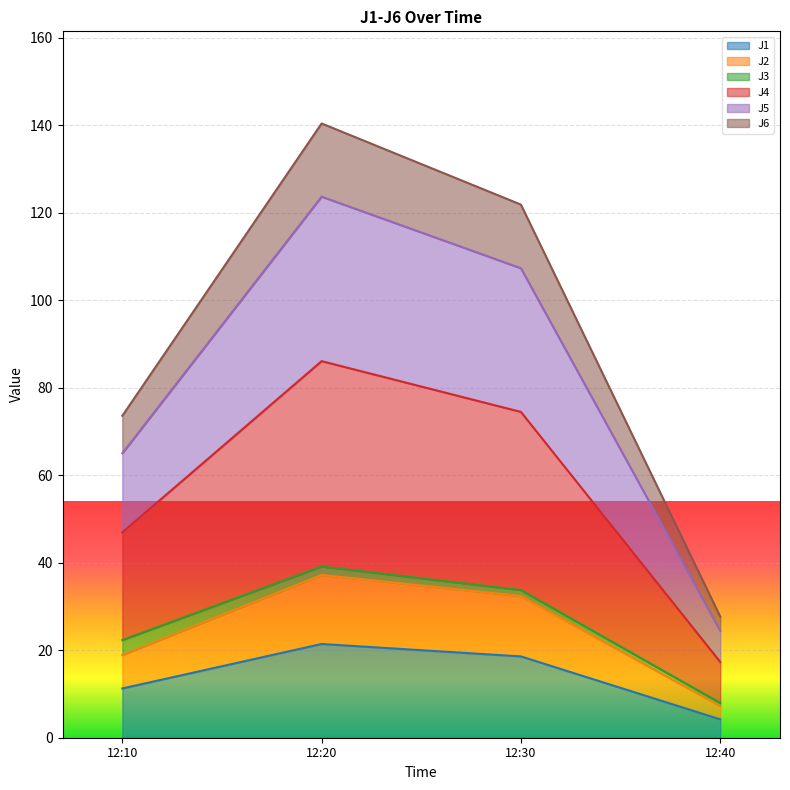

What is the maximum value for J1?

21.4